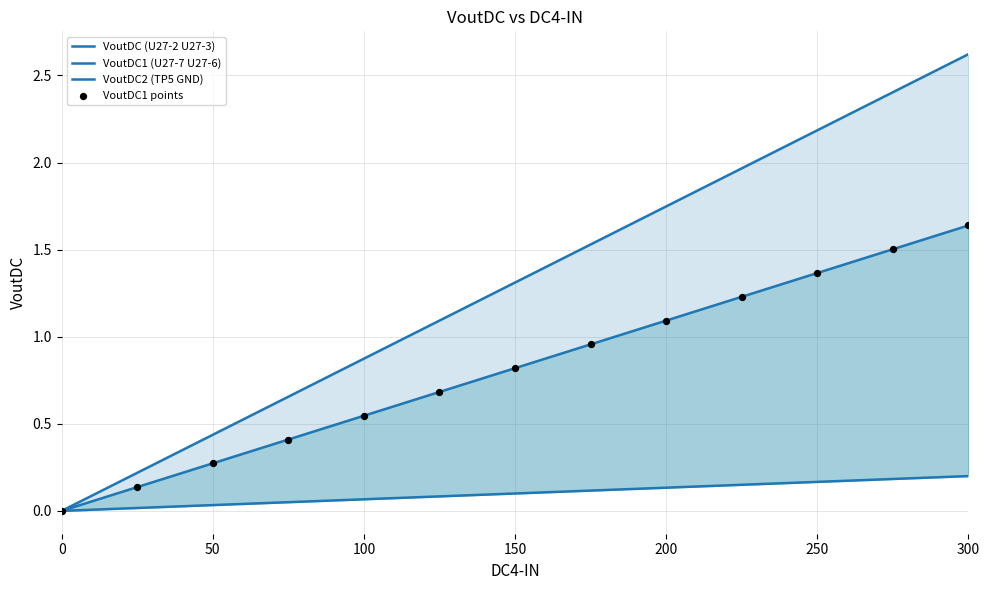

At how many categories does at least one series exceed 2?

3